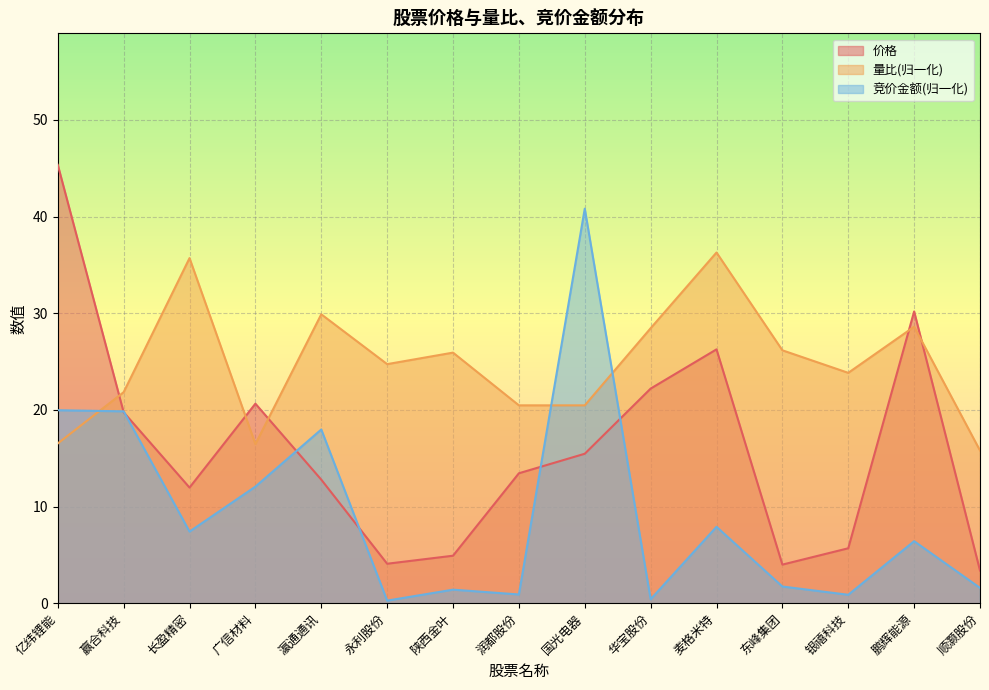

What is the difference between the second highest and second lowest values in the 量比 series?

19.2